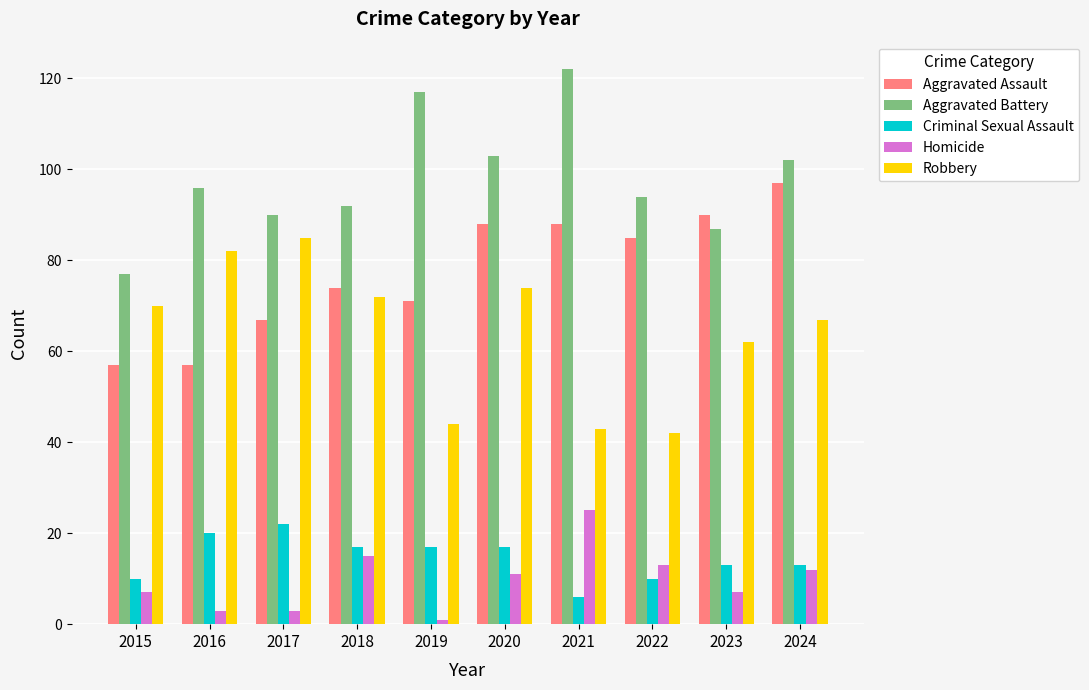

What is the difference between the maximum and minimum values in the Robbery series?

43